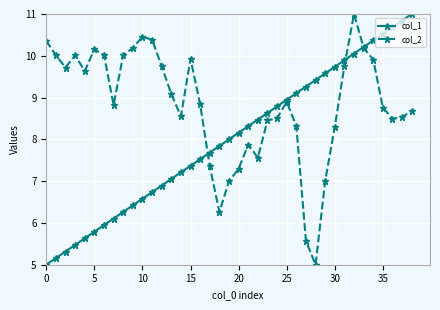

What is the difference between the maximum and minimum values in the col_2 series?

6.0